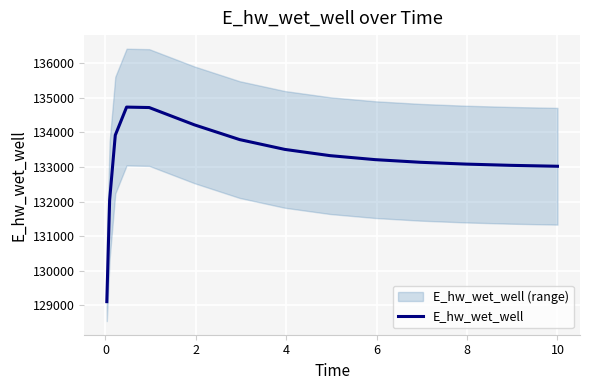

What is the label of the 6th point from the left?

8